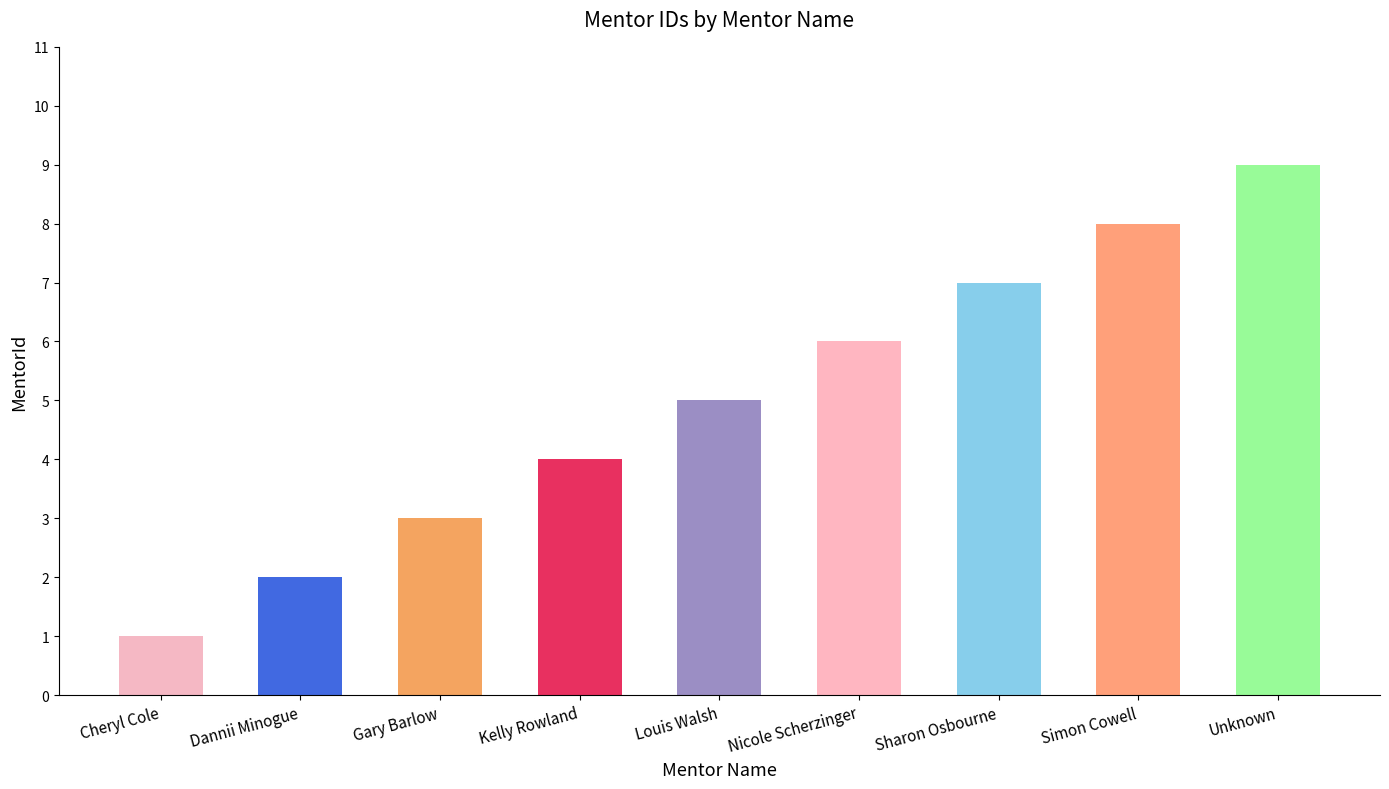

True or false: the data shows 12 at Sharon Osbourne.

False